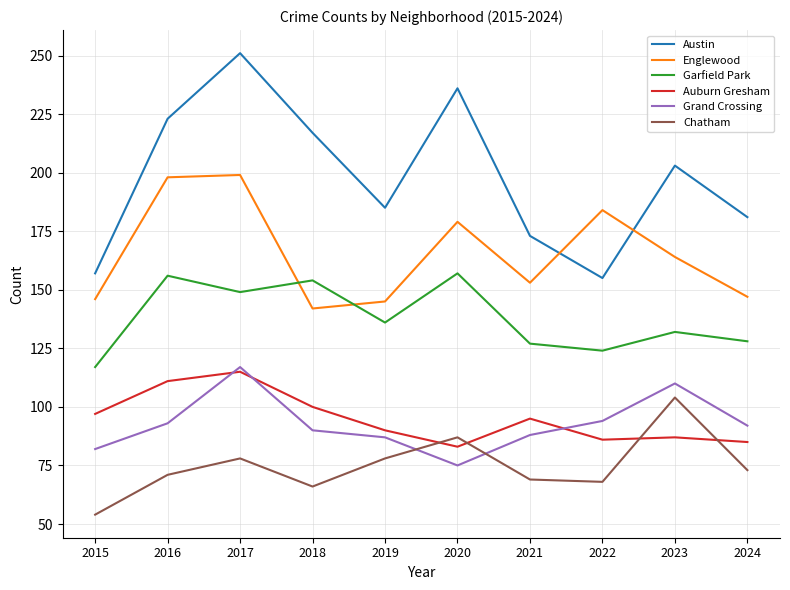

The Austin series shows 157 at 2015. True or false?

True